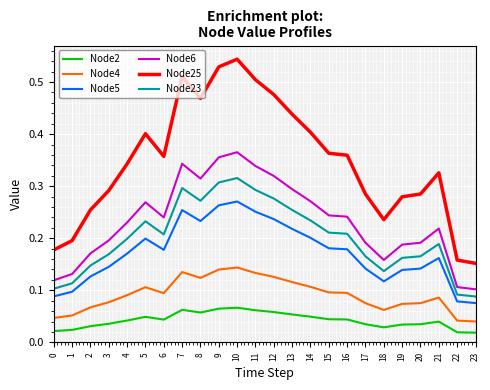

True or false: Node25 and Node5 cross at least once.

False